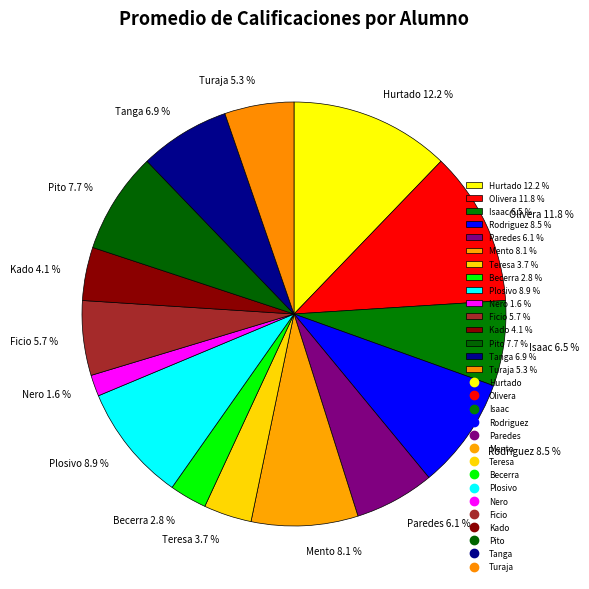

Is it true that Mento is 1% of the pie?

False